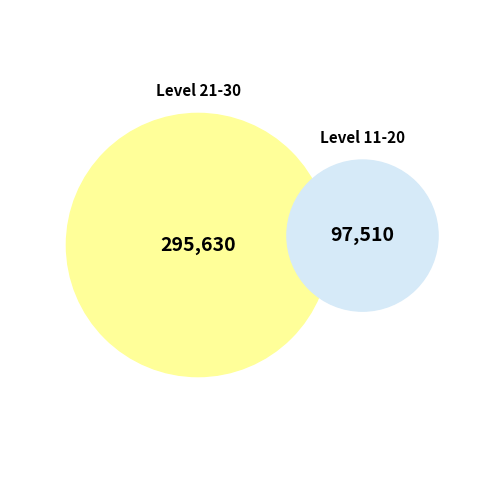

How much of the chart is everything except 4440?

99.3%